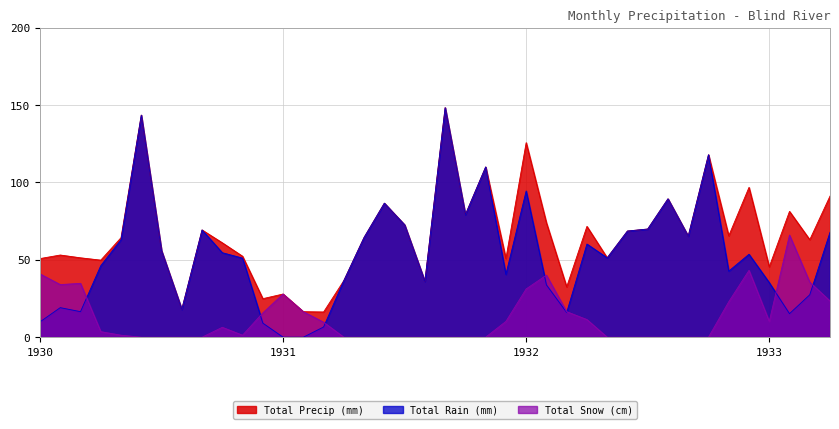

The Total Snow (cm) series shows 0.0 at 1931-10. True or false?

True